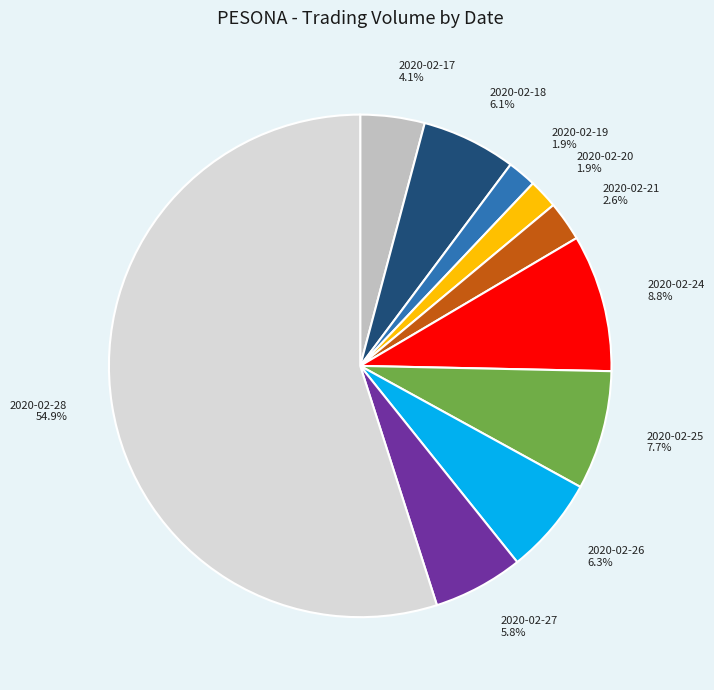

To the nearest percent, what is the combined percentage of 2020-02-21 and 2020-02-27?

8%